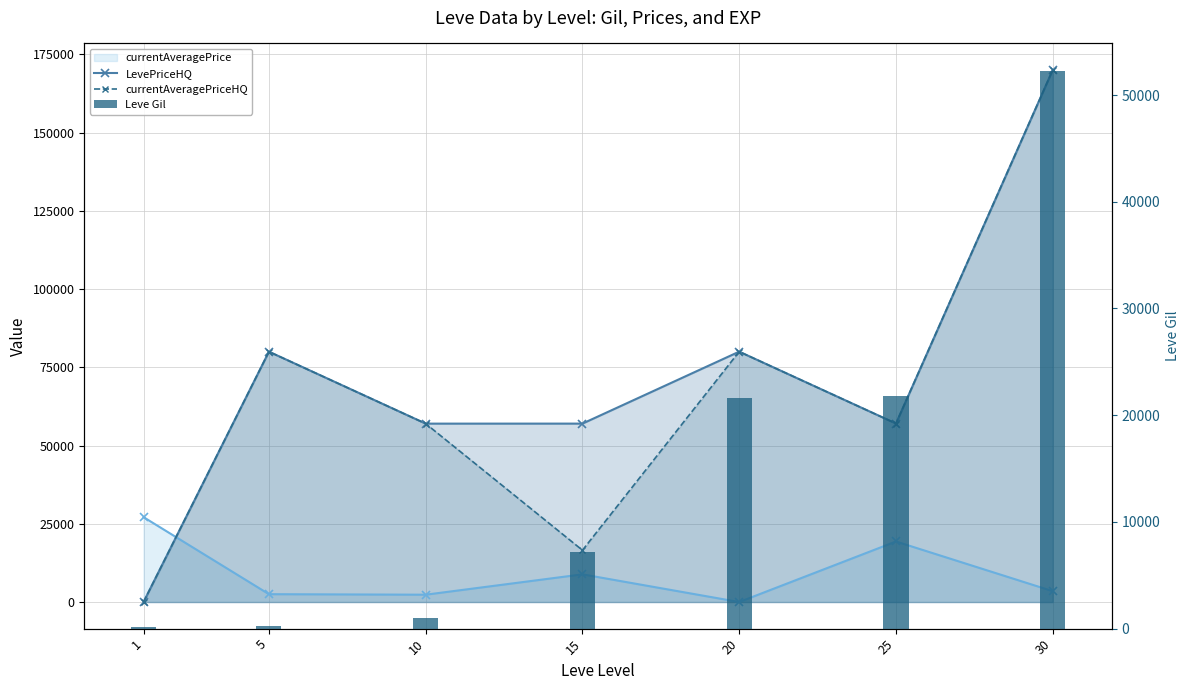

What is the value of the currentAveragePrice bar at the 2nd from the left?

2507